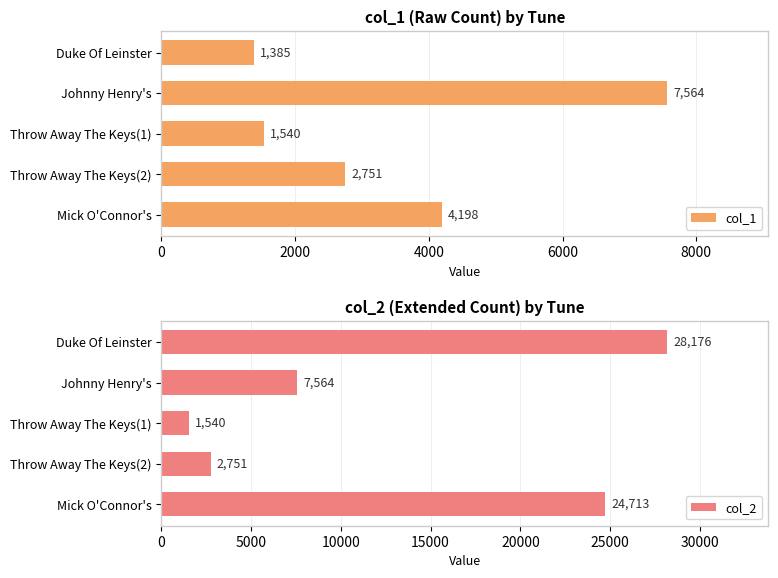

Which series has the widest spread of values?

col_2